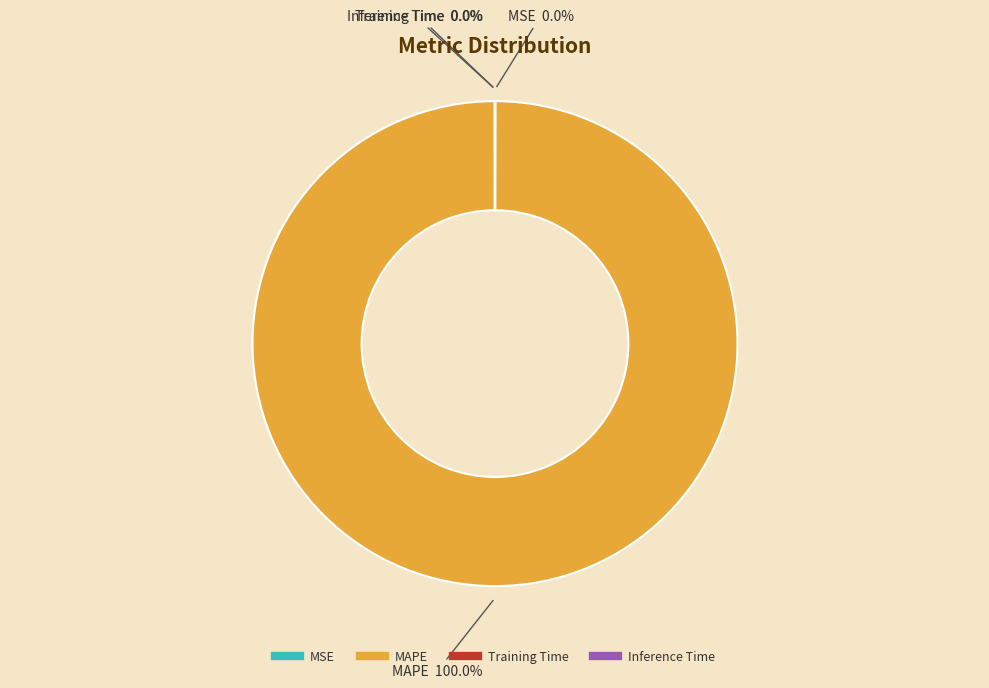

Is there a majority slice in this chart?

Yes